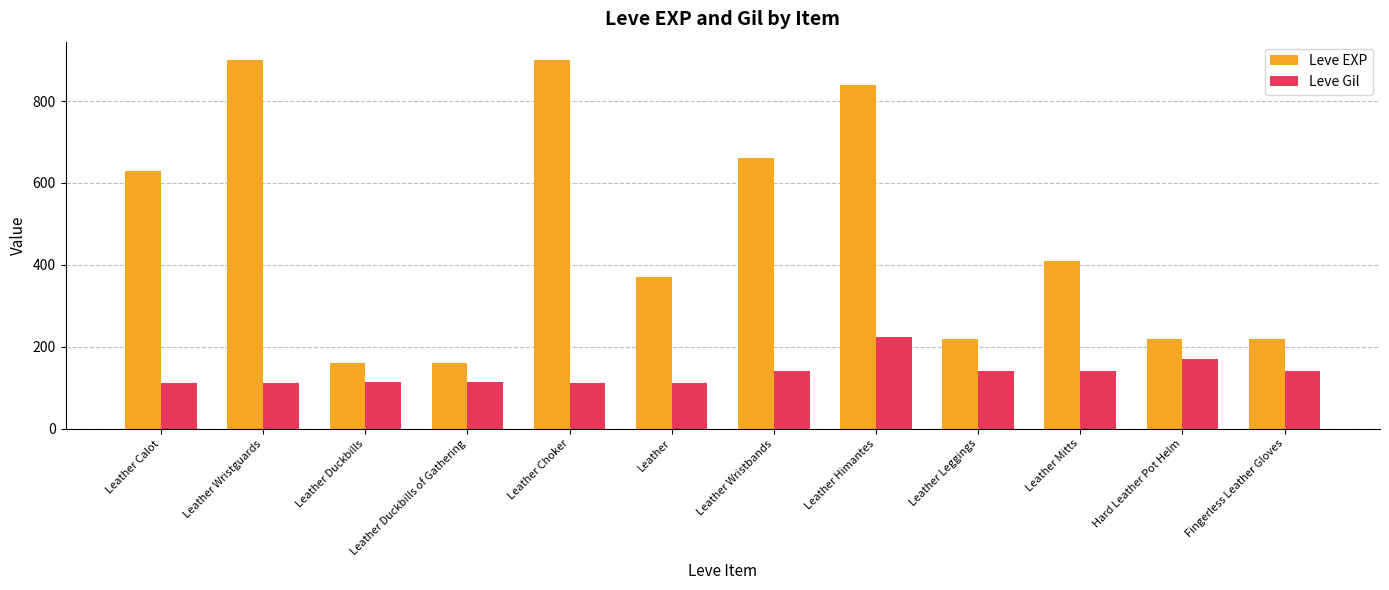

What position from the left is Leather Choker?

5